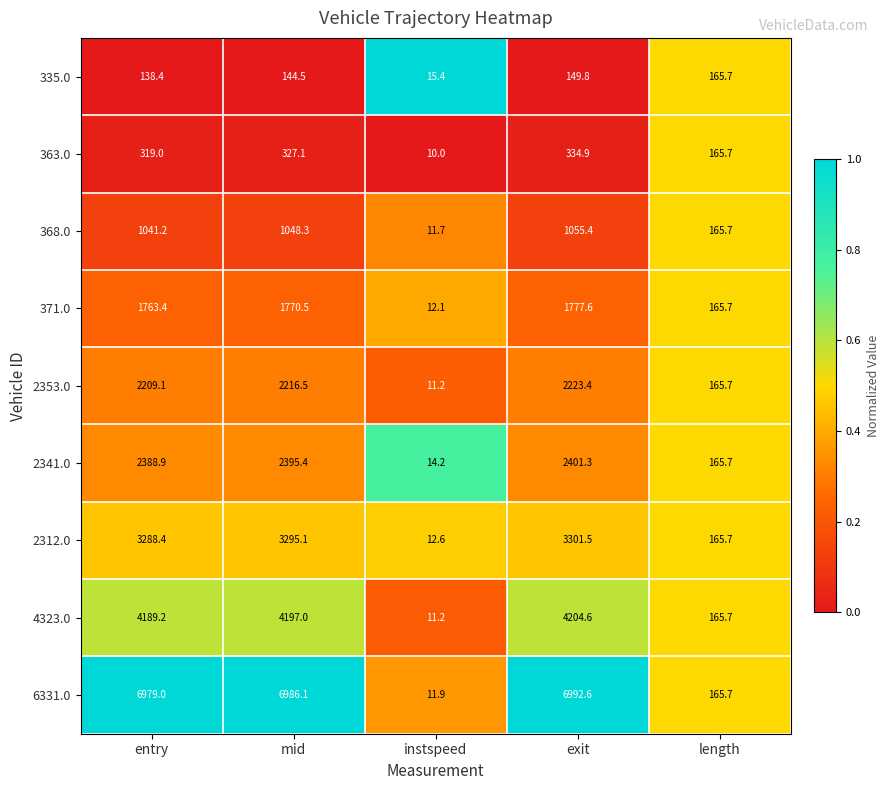

What is the total value across all series at instspeed?

110.3